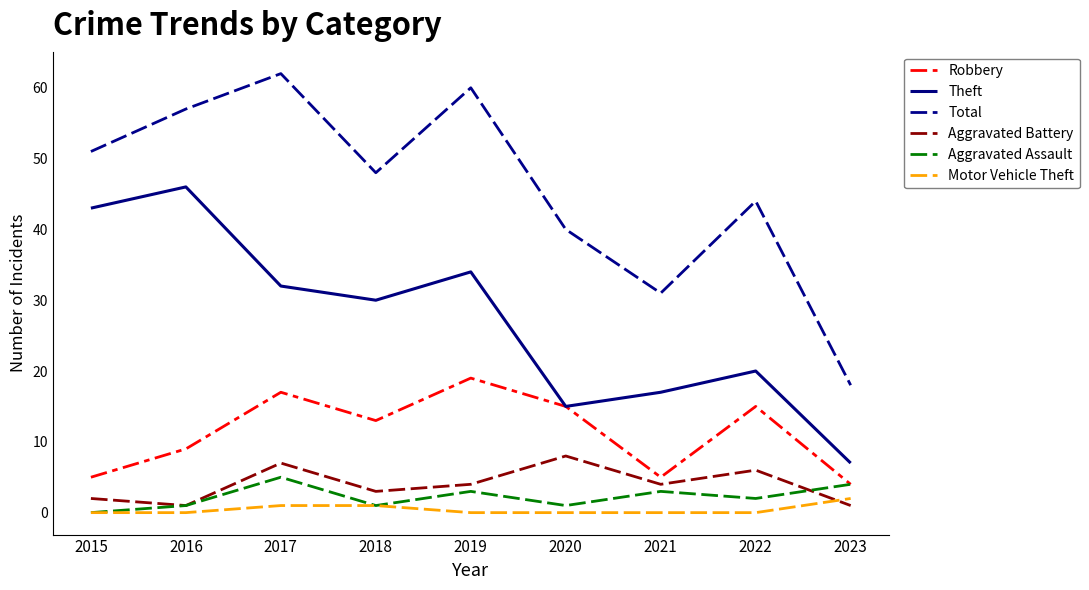

What is the value of the Aggravated Assault point at the 4th from the left?

1